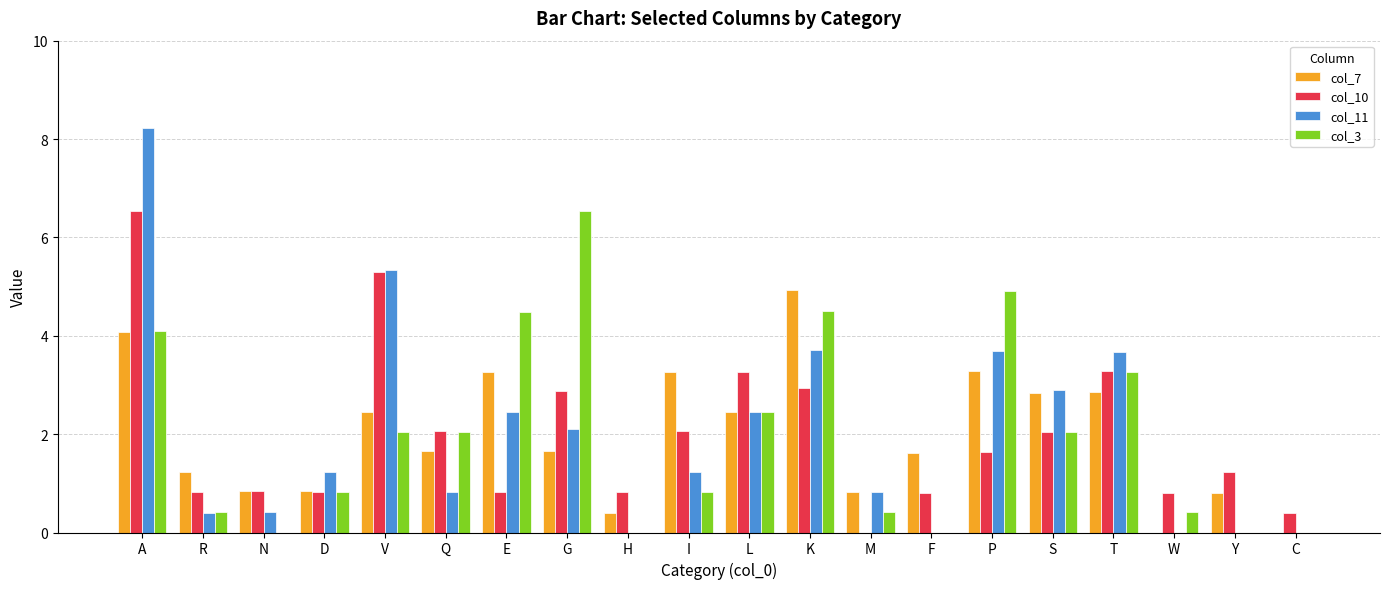

What is the maximum value shown in the chart?

8.2